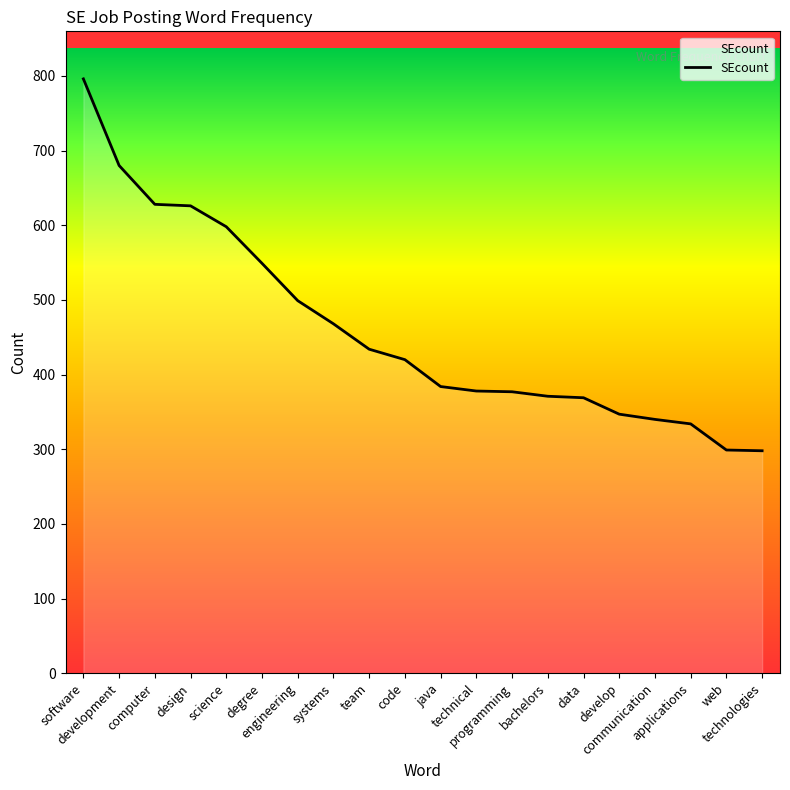

Between engineering and communication, which is larger?

engineering